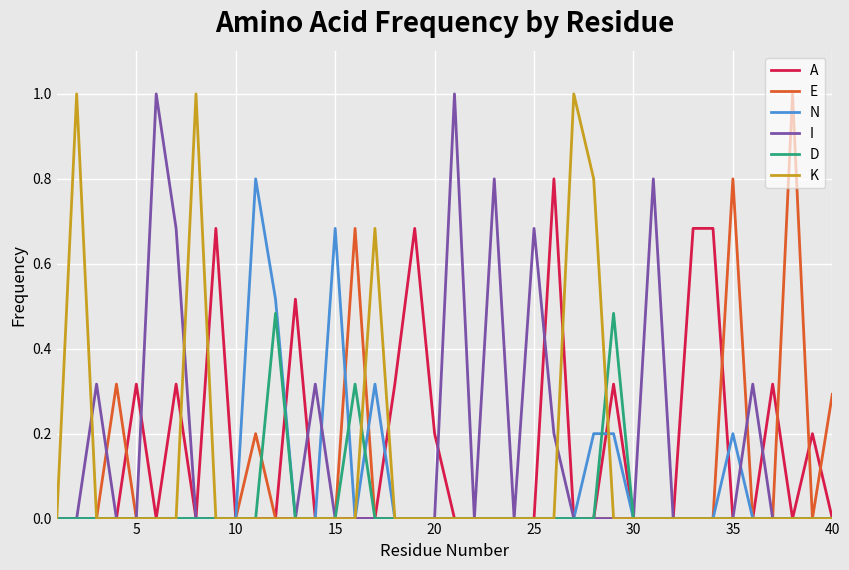

Count the A values in the range 0 to 1.

40